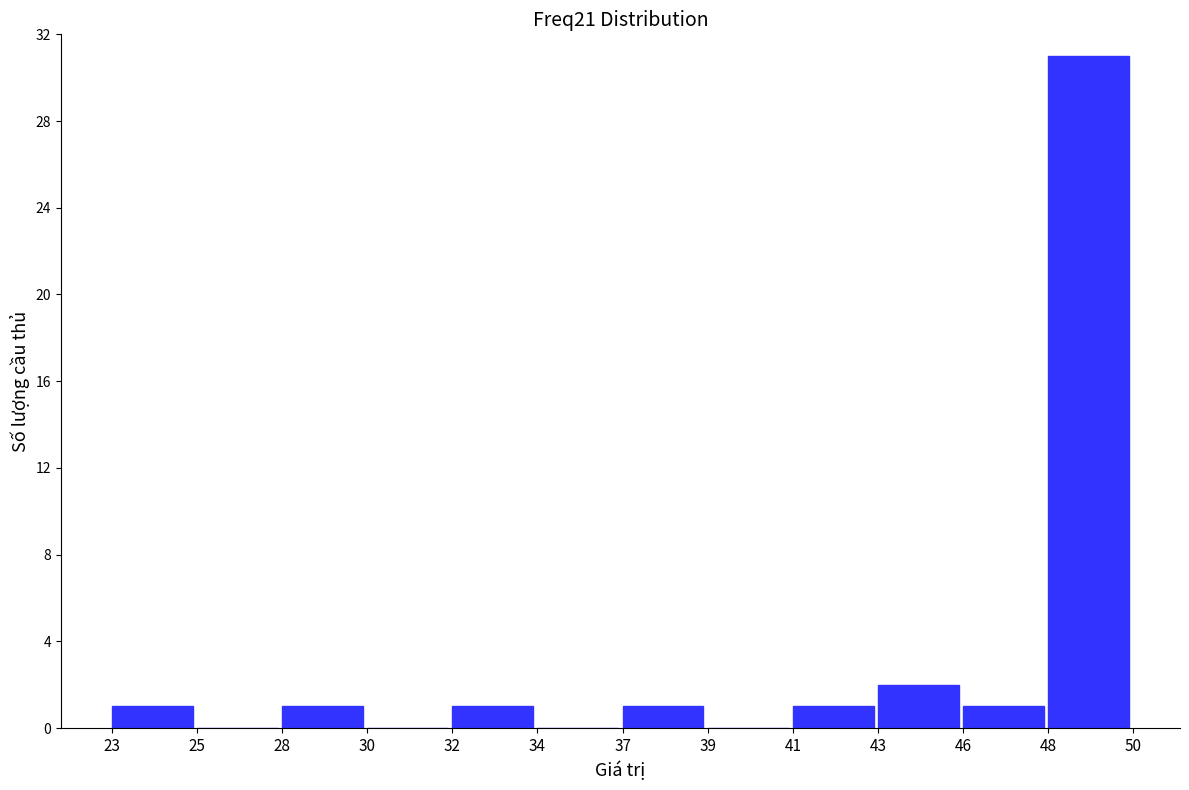

Reading left to right, extract all data points from this chart.

23=1	25=0	28=1	30=0	32=1	34=0	37=1	39=0	41=1	43=2	46=1	48=31